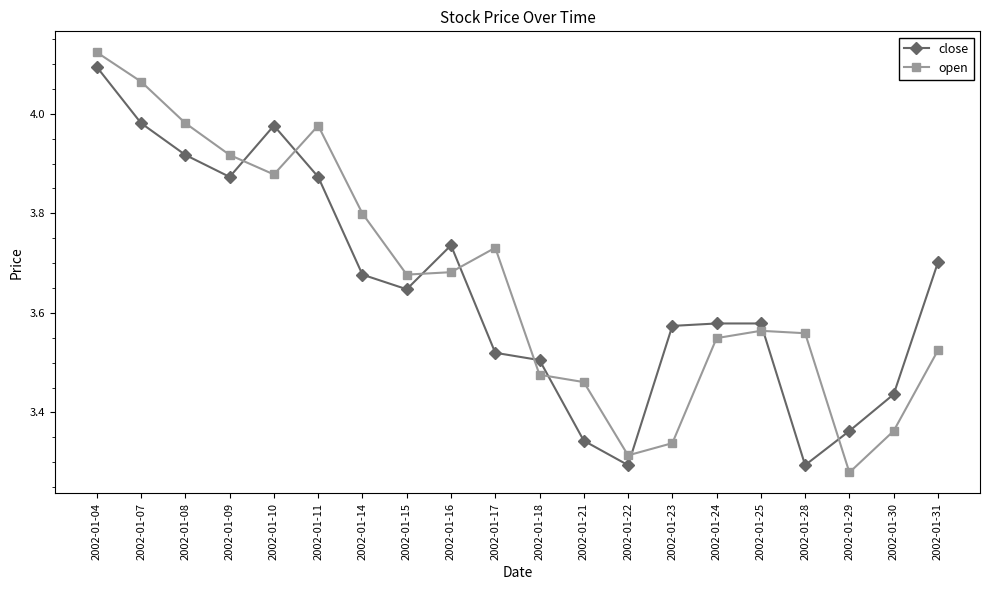

What is the difference between the maximum and minimum values in the open series?

0.8